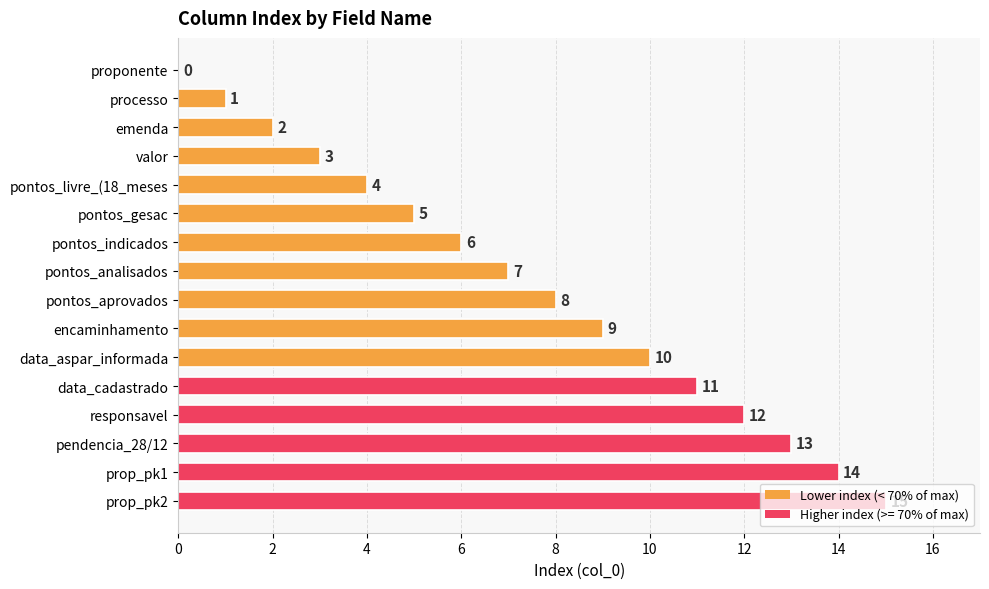

Is it true that the value at prop_pk1 is 14?

True